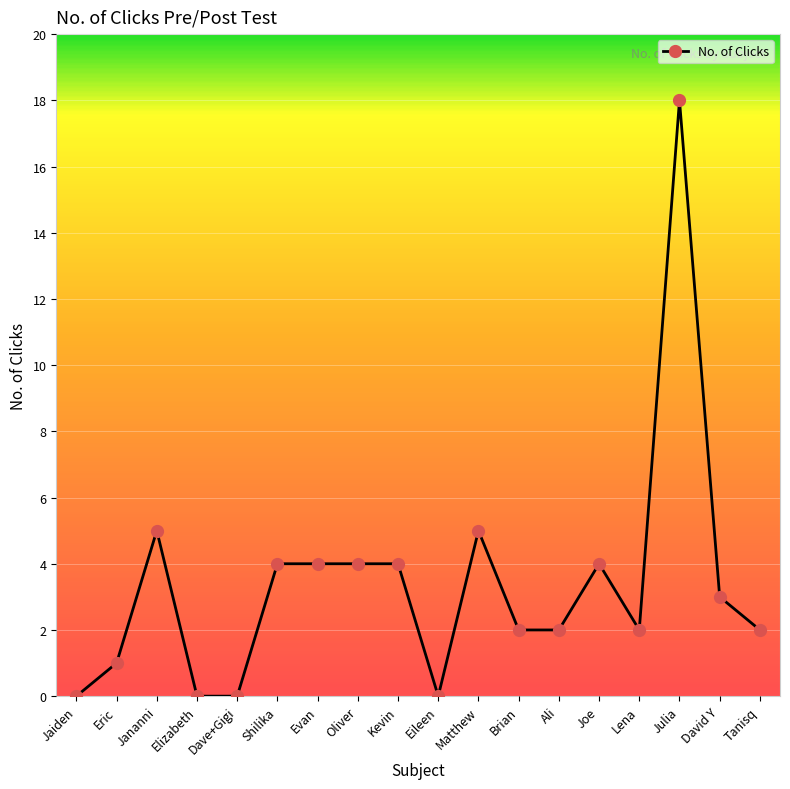

How many lines are shown in the chart?

1